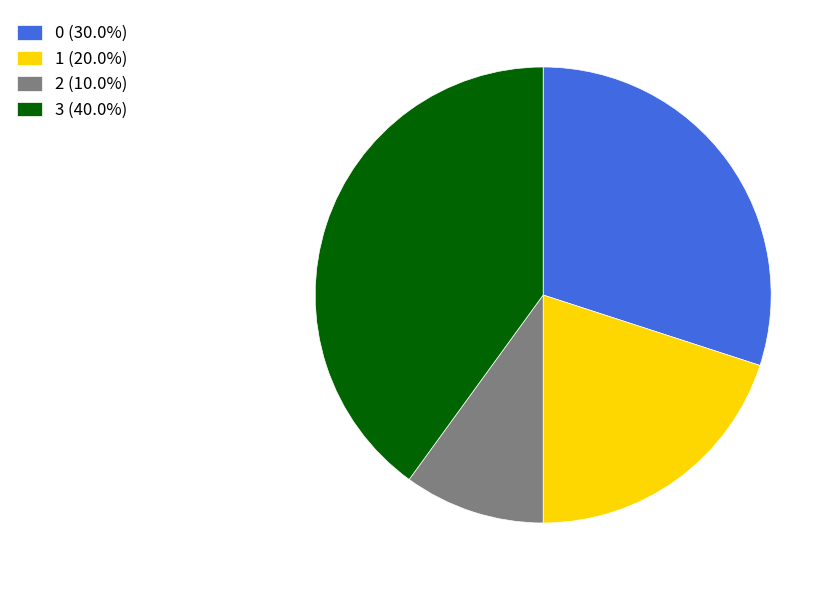

Is 3 the majority of the pie?

No